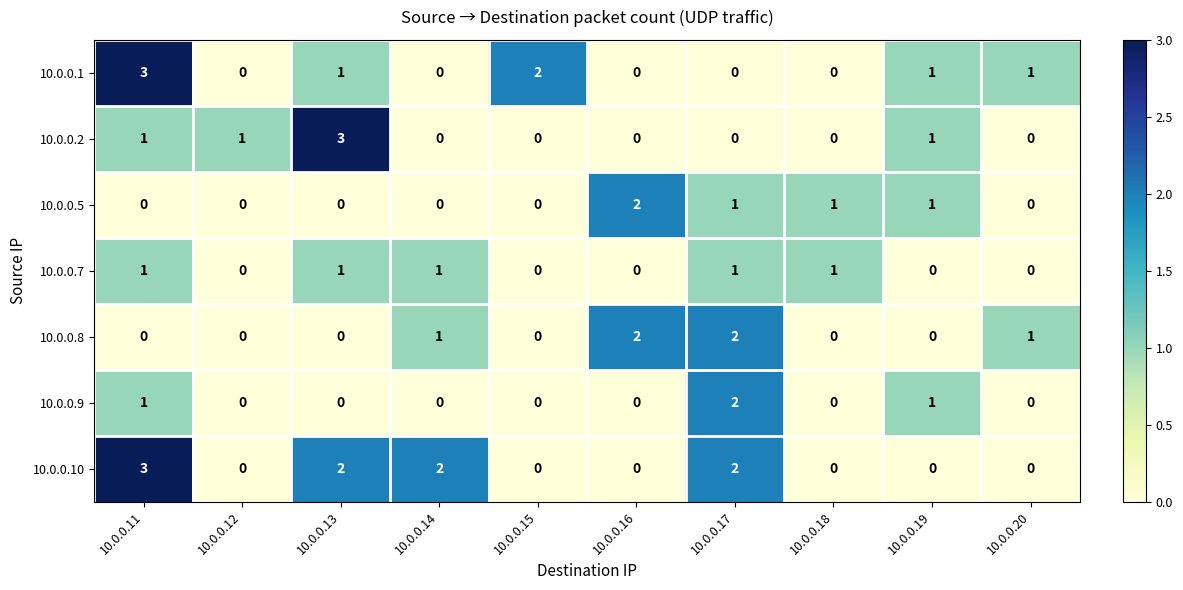

What is the difference between the maximum and minimum values in the 10.0.0.2 series?

3